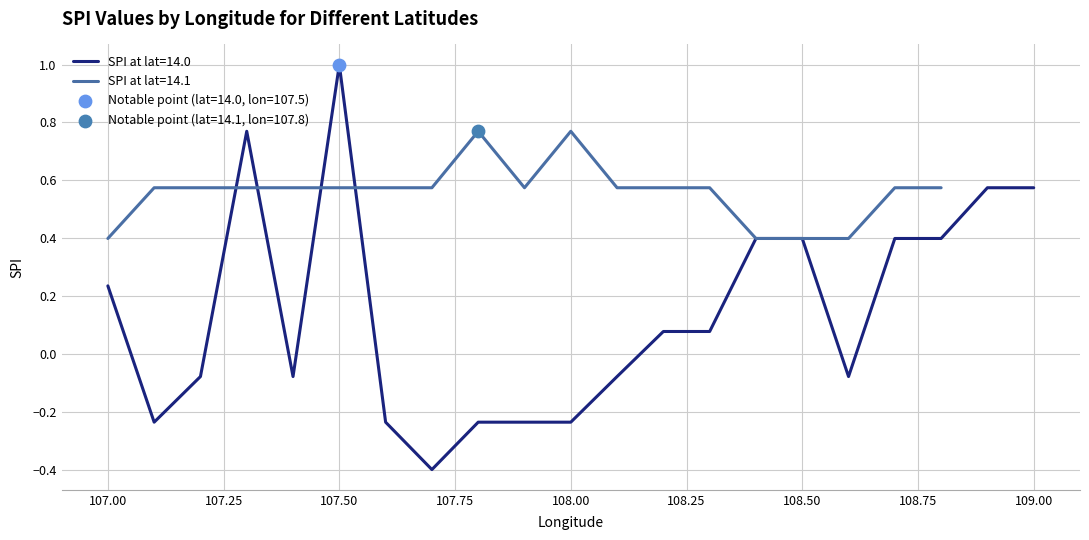

True or false: SPI at lat=14.0 has a value of -0.4 at 108.00.

False